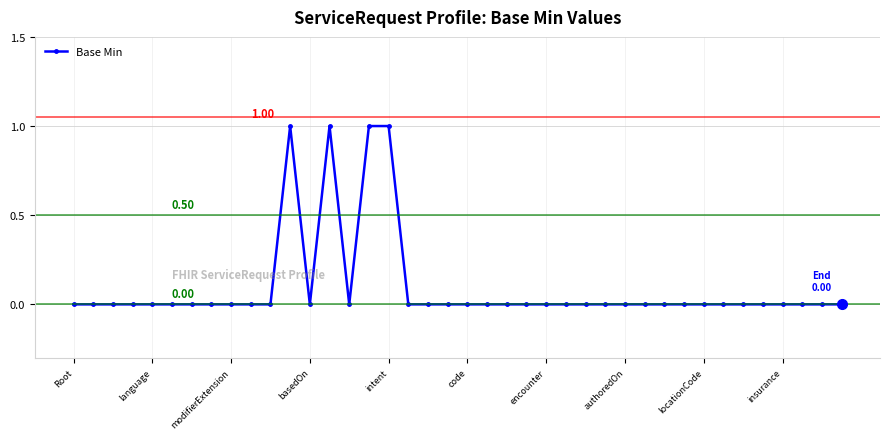

What is the sum of all values?

4